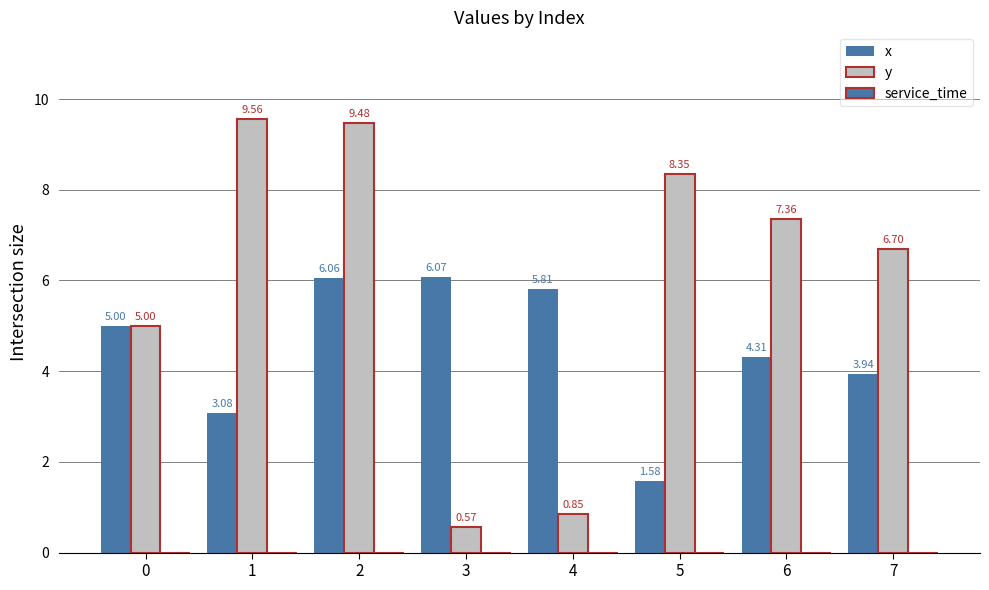

Which series changed the most between 2 and 6?

y